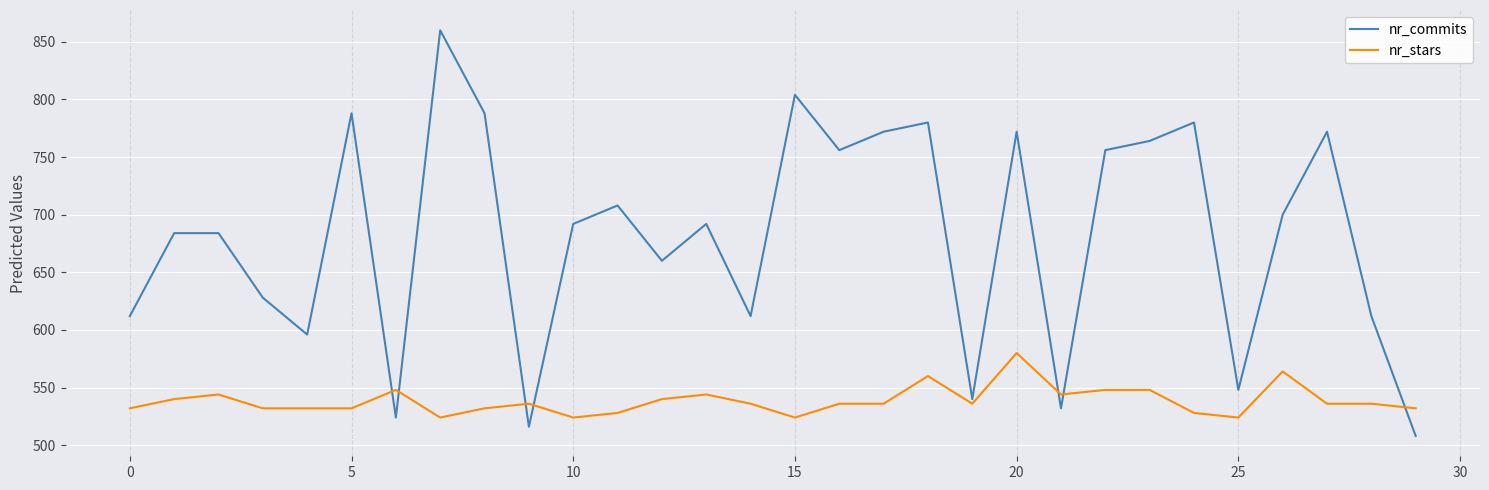

What is the average value of the nr_stars series?

539